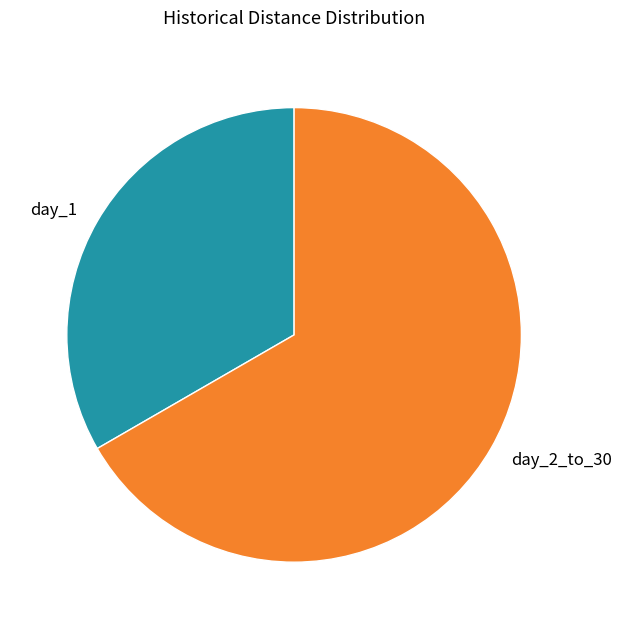

Count the number of slices in the pie.

2